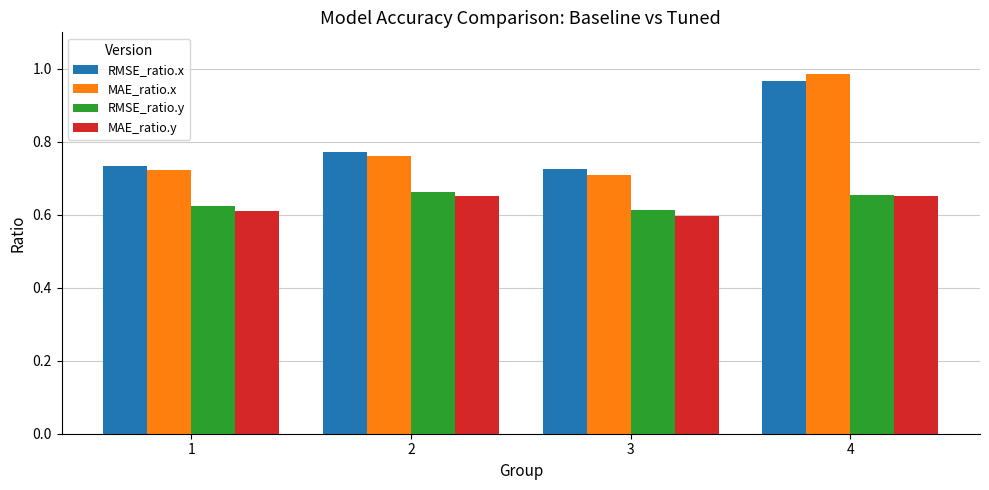

How many distinct data groups are displayed?

4